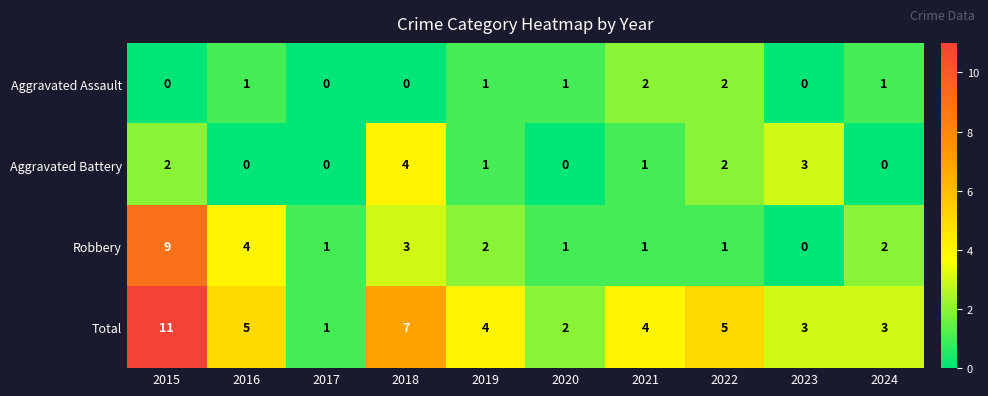

What is the sum of the Robbery values at 2020 and 2019?

3